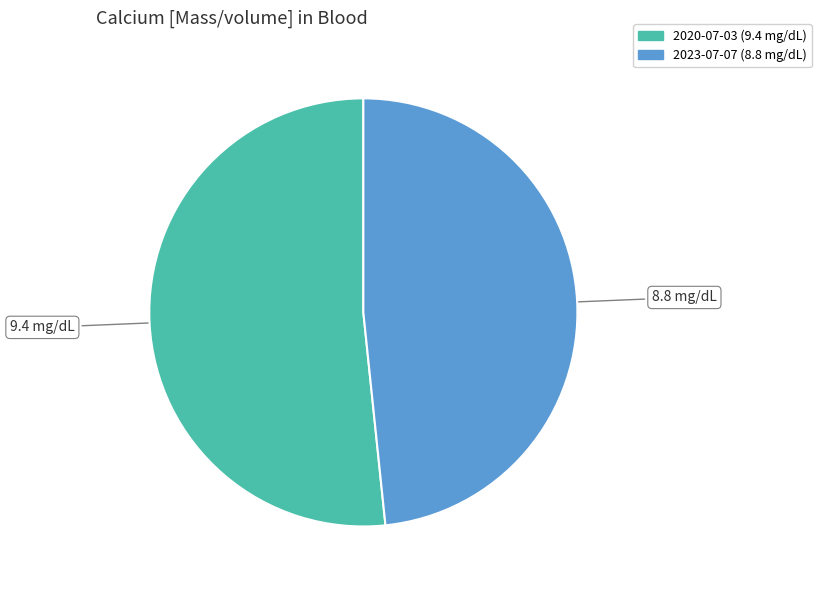

Count the number of slices in the pie.

2